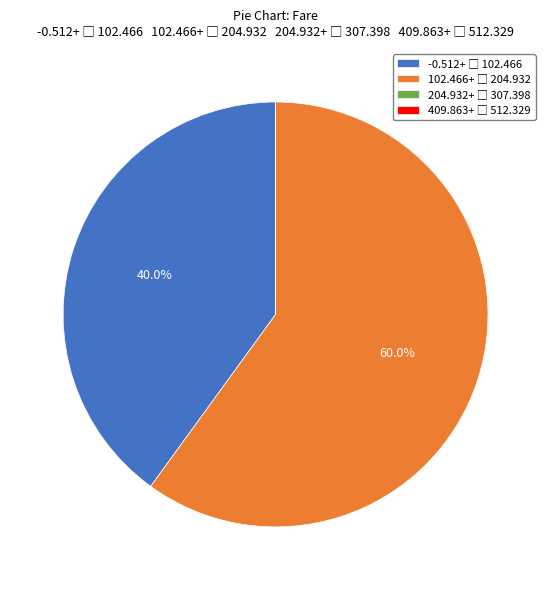

Is there any slice that represents more than half of the pie?

Yes